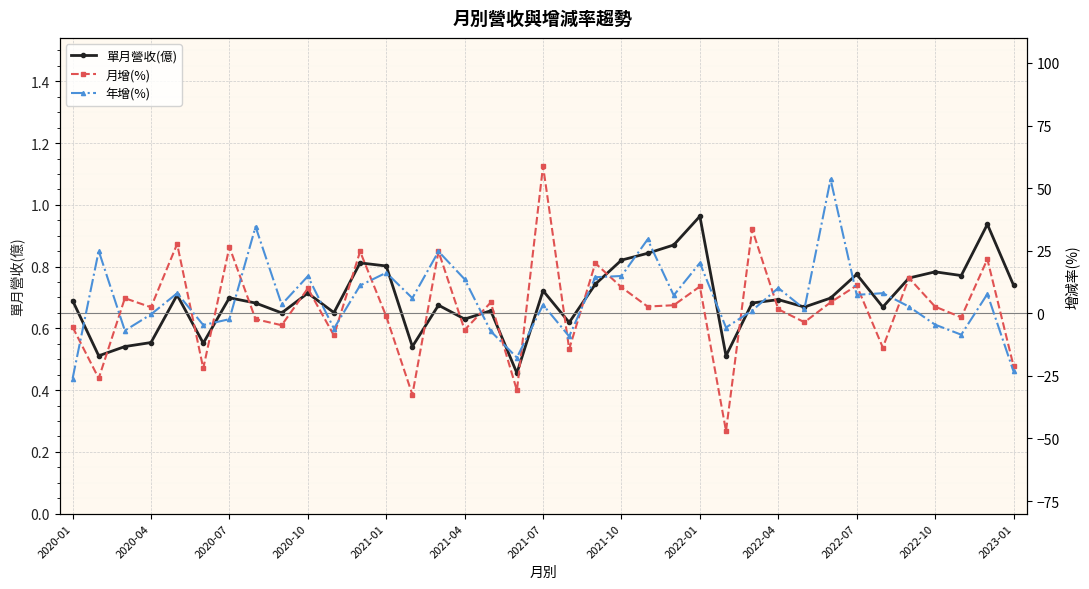

List the series in order of their overall mean, highest first.

年增(%), 月增(%), 單月營收(億)